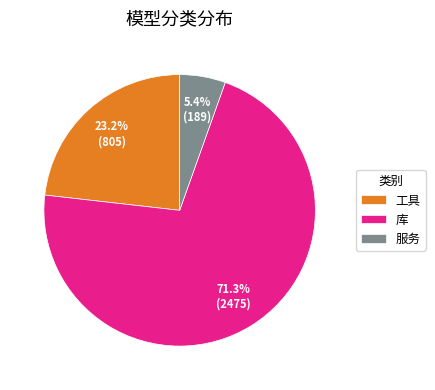

What is the ratio of the value at 服务 to the value at 库?

0.1